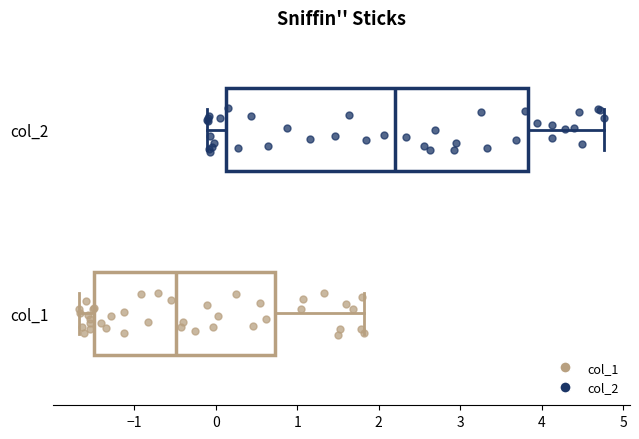

Reading bottom to top, transcribe this box plot: for each box, give where its median line is, the range the box spans, and where its two whiskers end, as read against the x-axis. The values are not printed on the chart, so give them approximately, as read against the axis.

col_1: median -0.5, box -1.5 to 0.7, whiskers -1.7 to 1.8
col_2: median 2.2, box 0.1 to 3.8, whiskers -0.1 to 4.8